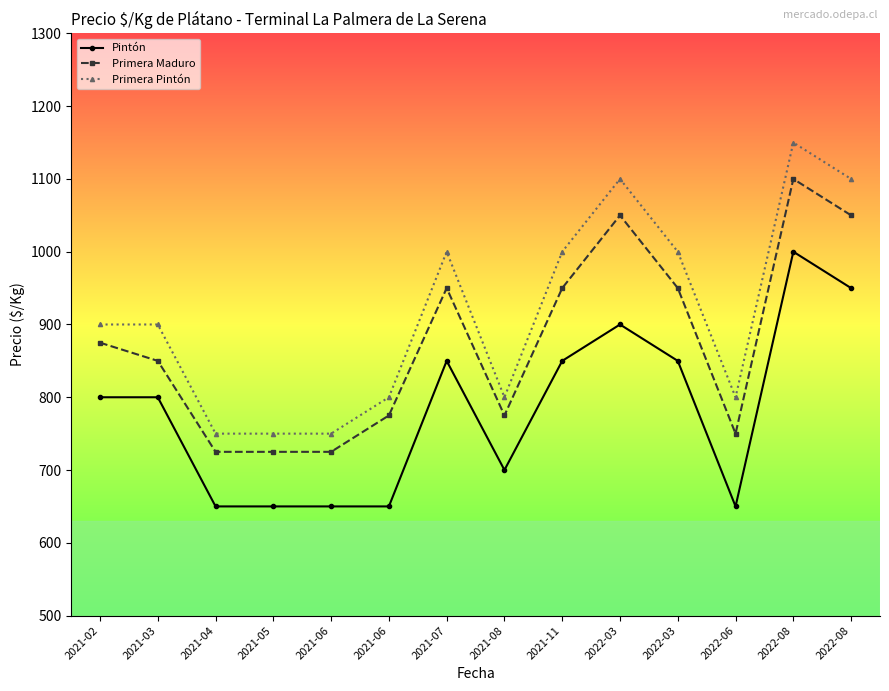

Which has a higher value, 2021-02 or 2022-06?

2021-02